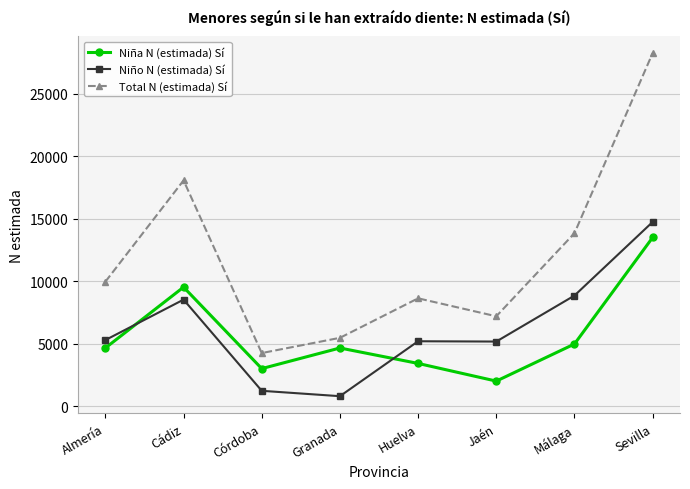

How many data points in Niño N (estimada) Sí are less than 5301?

4